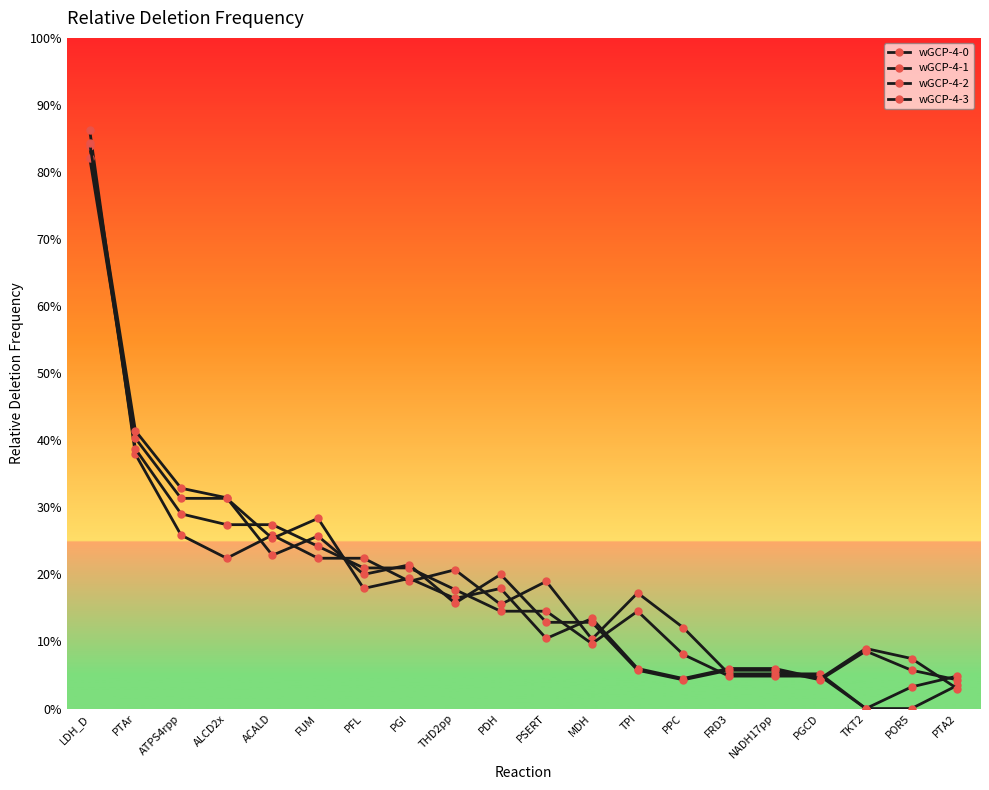

The value of wGCP-4-3 at ALCD2x is 0.5. True or false?

False